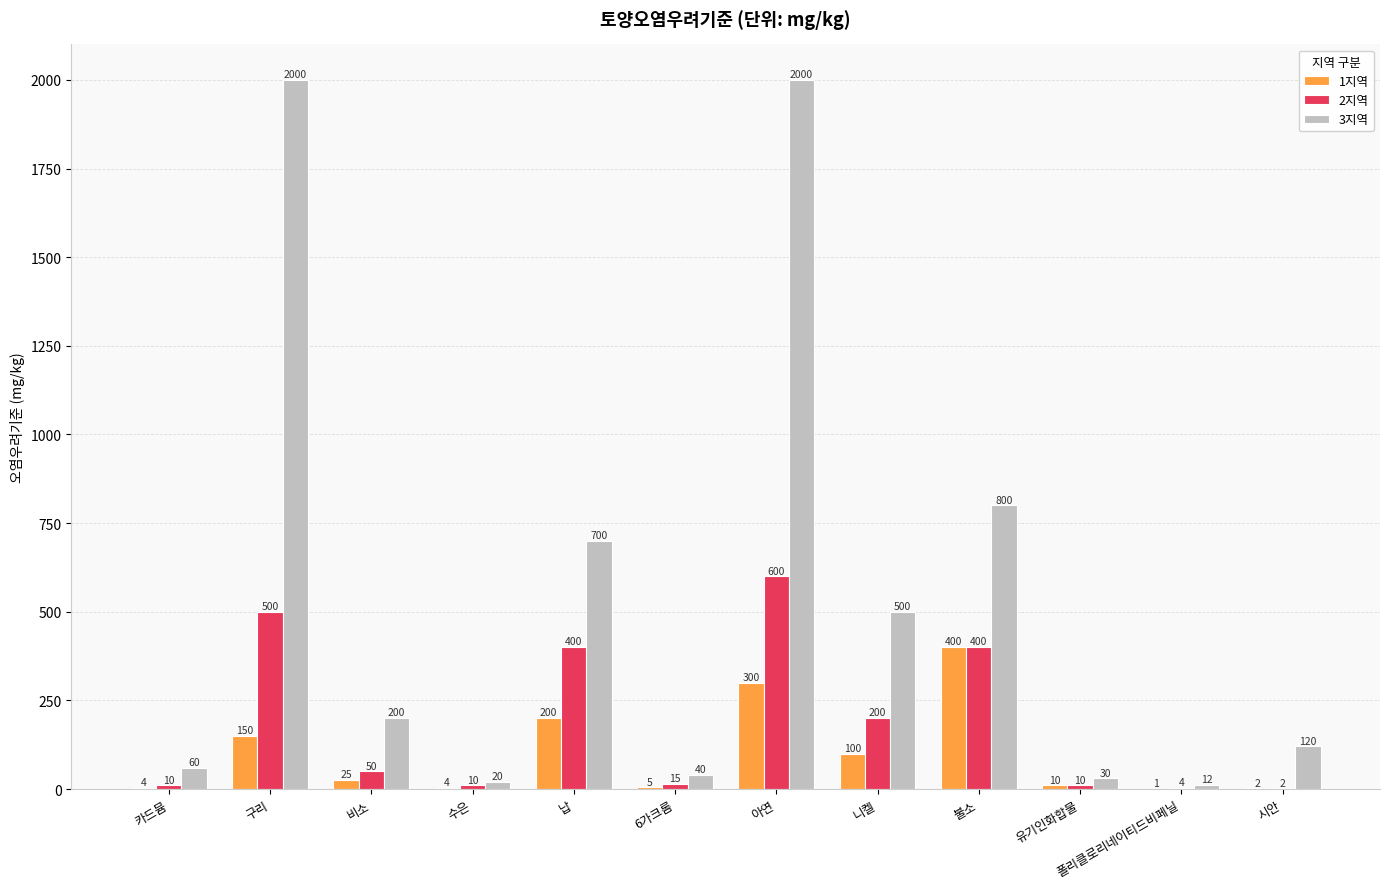

Which series changed the most between 6가크롬 and 아연?

3지역